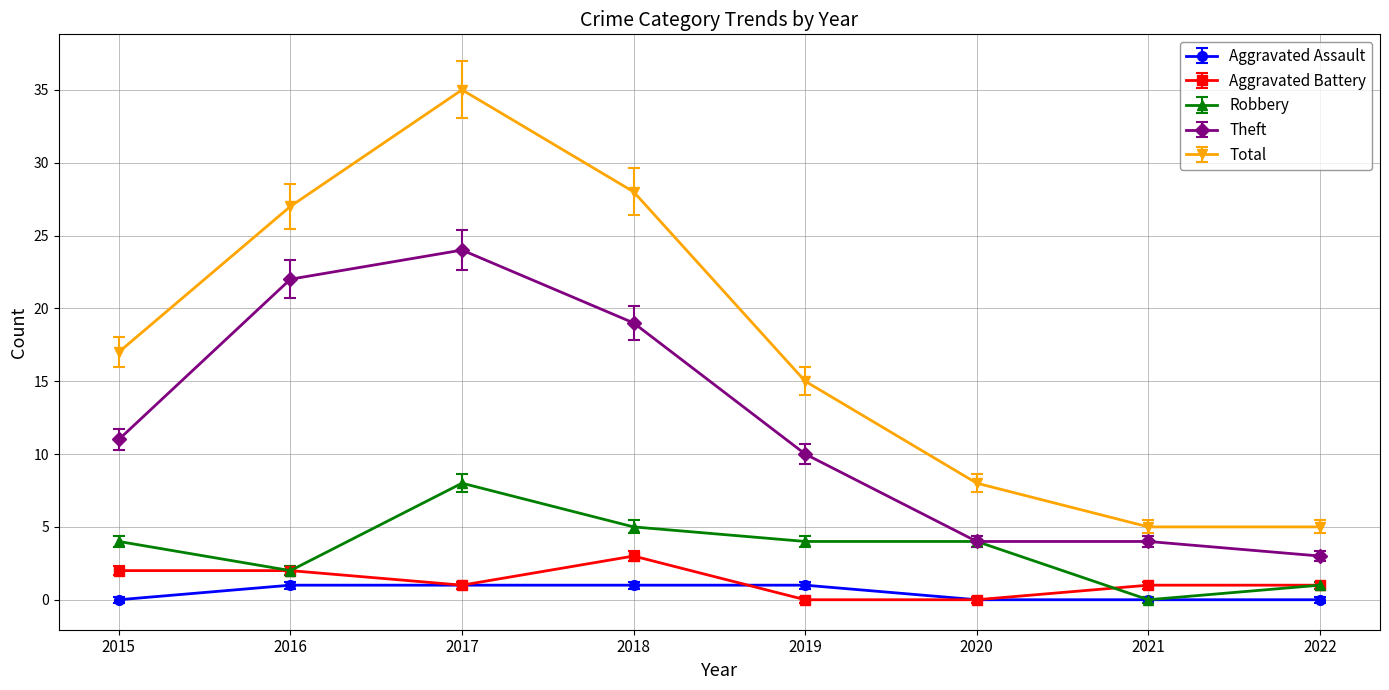

What is the minimum value shown in the chart?

0